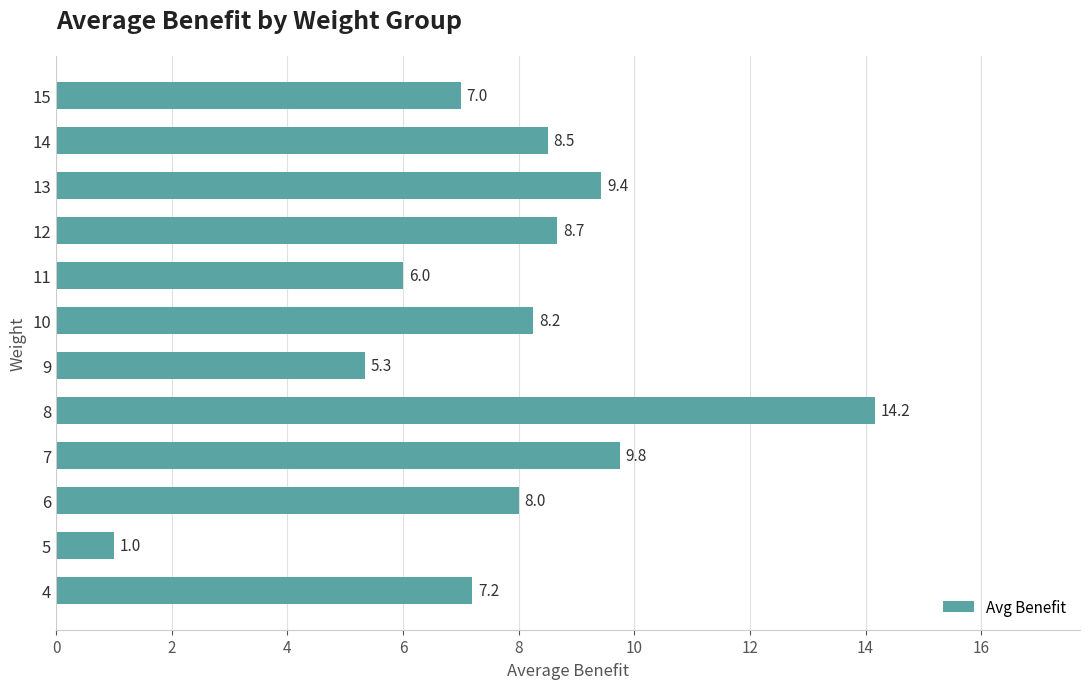

What is the smallest value displayed?

1.0